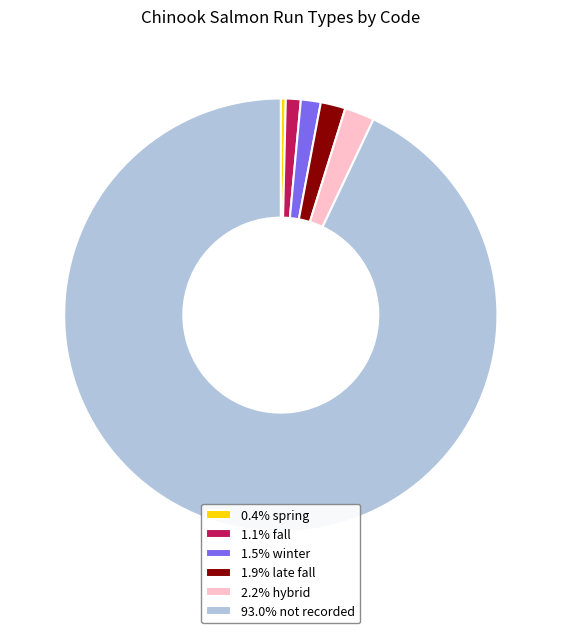

How many slices are in this pie chart?

6